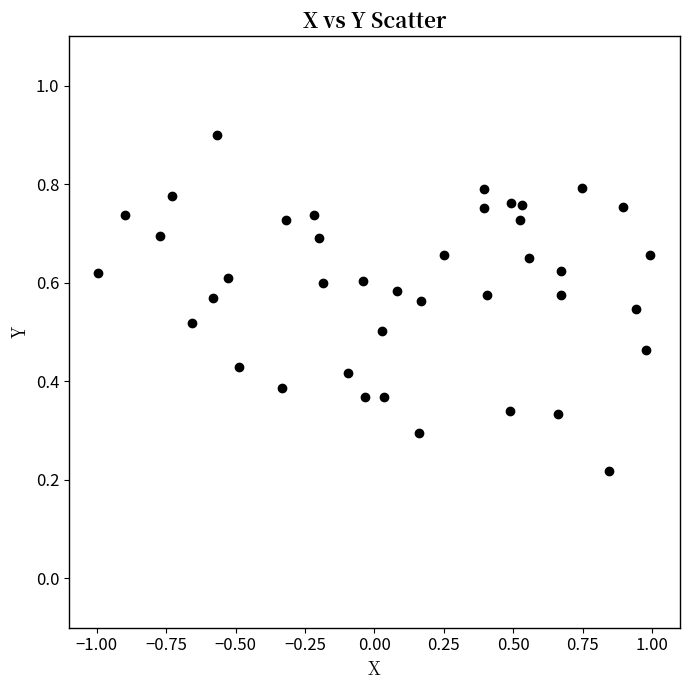

What is the range of X values (max minus min)?

2.0